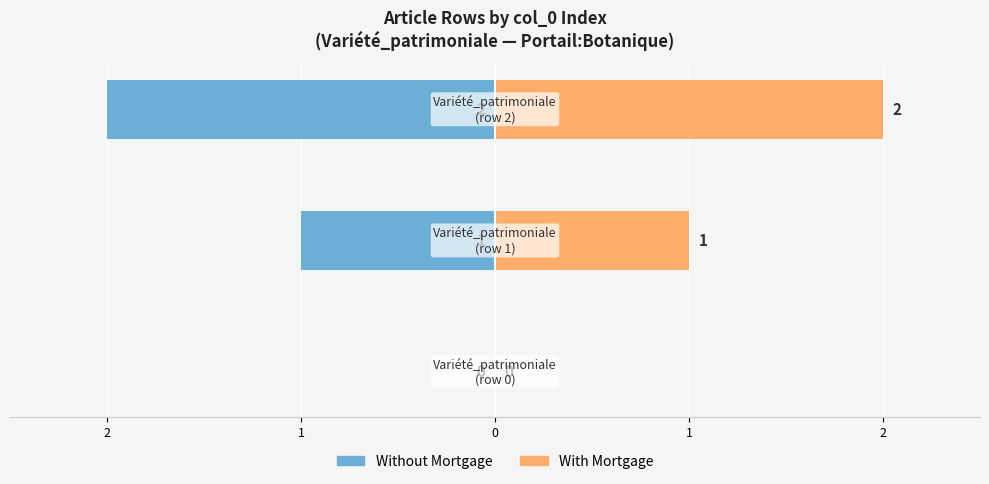

List the series in order of their overall mean, lowest first.

Without Mortgage, With Mortgage